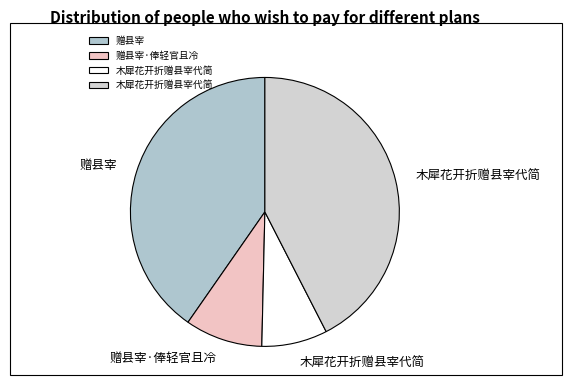

How many segments does this pie chart have?

4